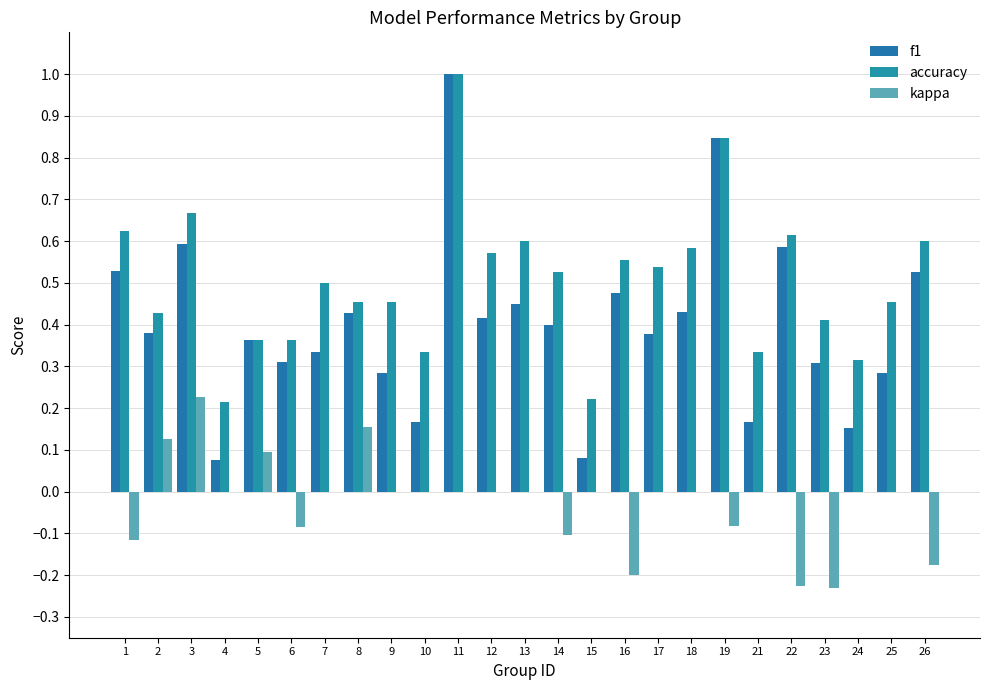

Reading left to right, what are all the values shown in this chart?

f1: 0.5	0.4	0.6	0.1	0.4	0.3	0.3	0.4	0.3	0.2	1.0	0.4	0.5	0.4	0.1	0.5	0.4	0.4	0.8	0.2	0.6	0.3	0.2	0.3	0.5
accuracy: 0.6	0.4	0.7	0.2	0.4	0.4	0.5	0.5	0.5	0.3	1.0	0.6	0.6	0.5	0.2	0.6	0.5	0.6	0.8	0.3	0.6	0.4	0.3	0.5	0.6
kappa: -0.1	0.1	0.2	0.0	0.1	-0.1	0.0	0.2	0.0	0.0	0.0	0.0	0.0	-0.1	0.0	-0.2	0.0	0.0	-0.1	0.0	-0.2	-0.2	0.0	0.0	-0.2